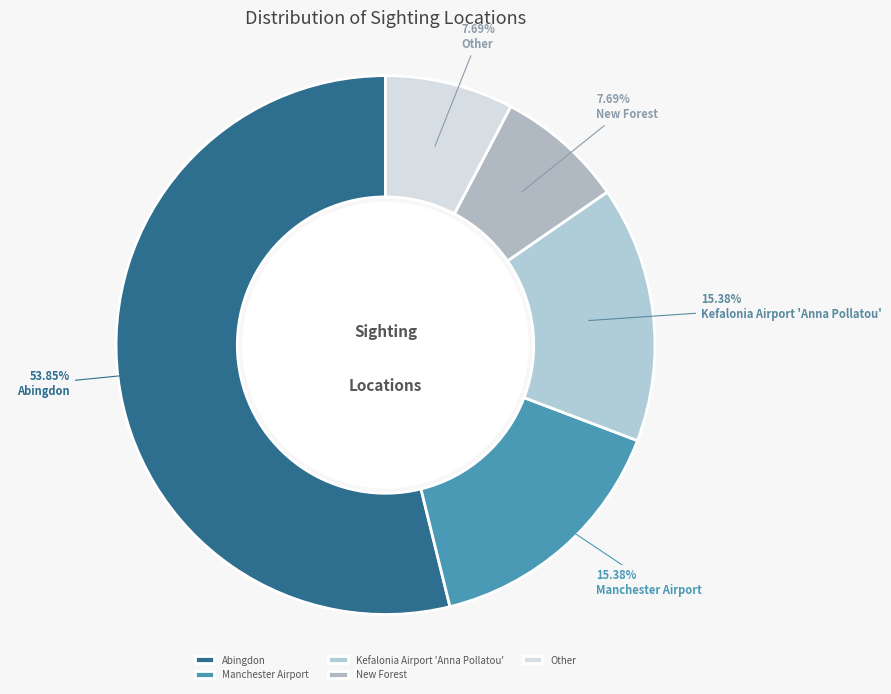

What is the total percentage of New Forest and Abingdon?

61.5%